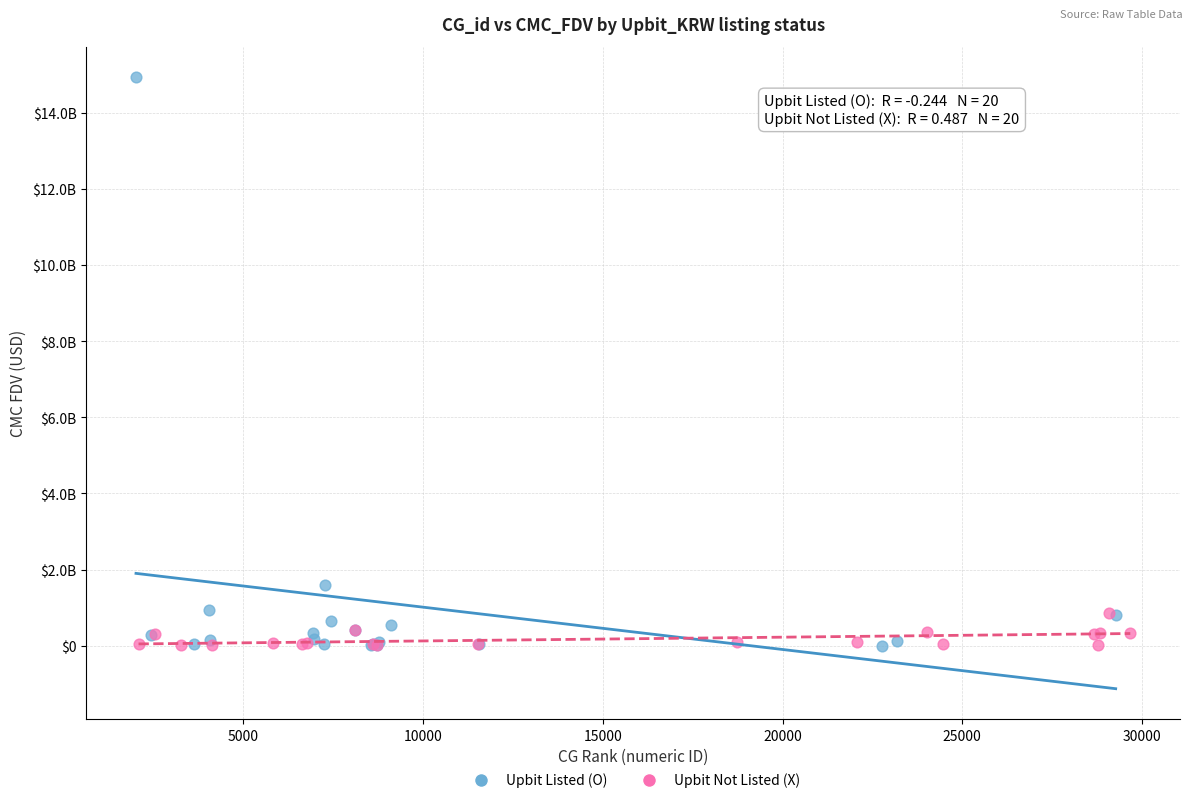

What are all the series names shown in the legend?

Upbit Listed (O), Upbit Not Listed (X)